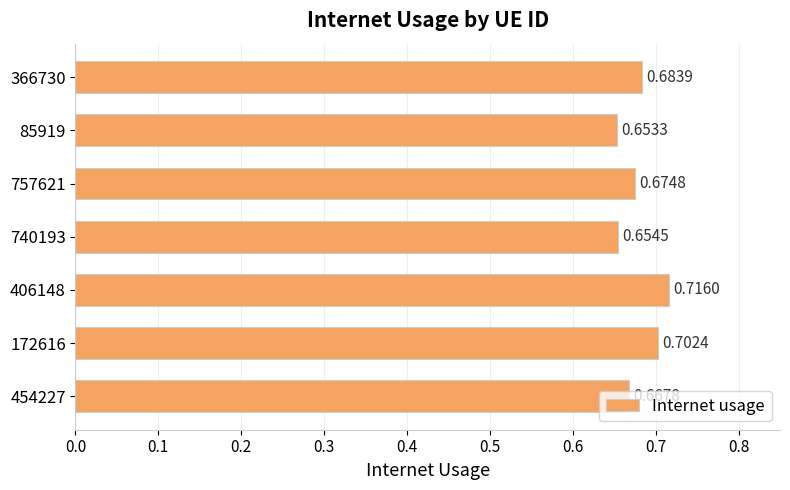

List the labels in order of value, largest first.

406148, 172616, 366730, 757621, 454227, 740193, 85919